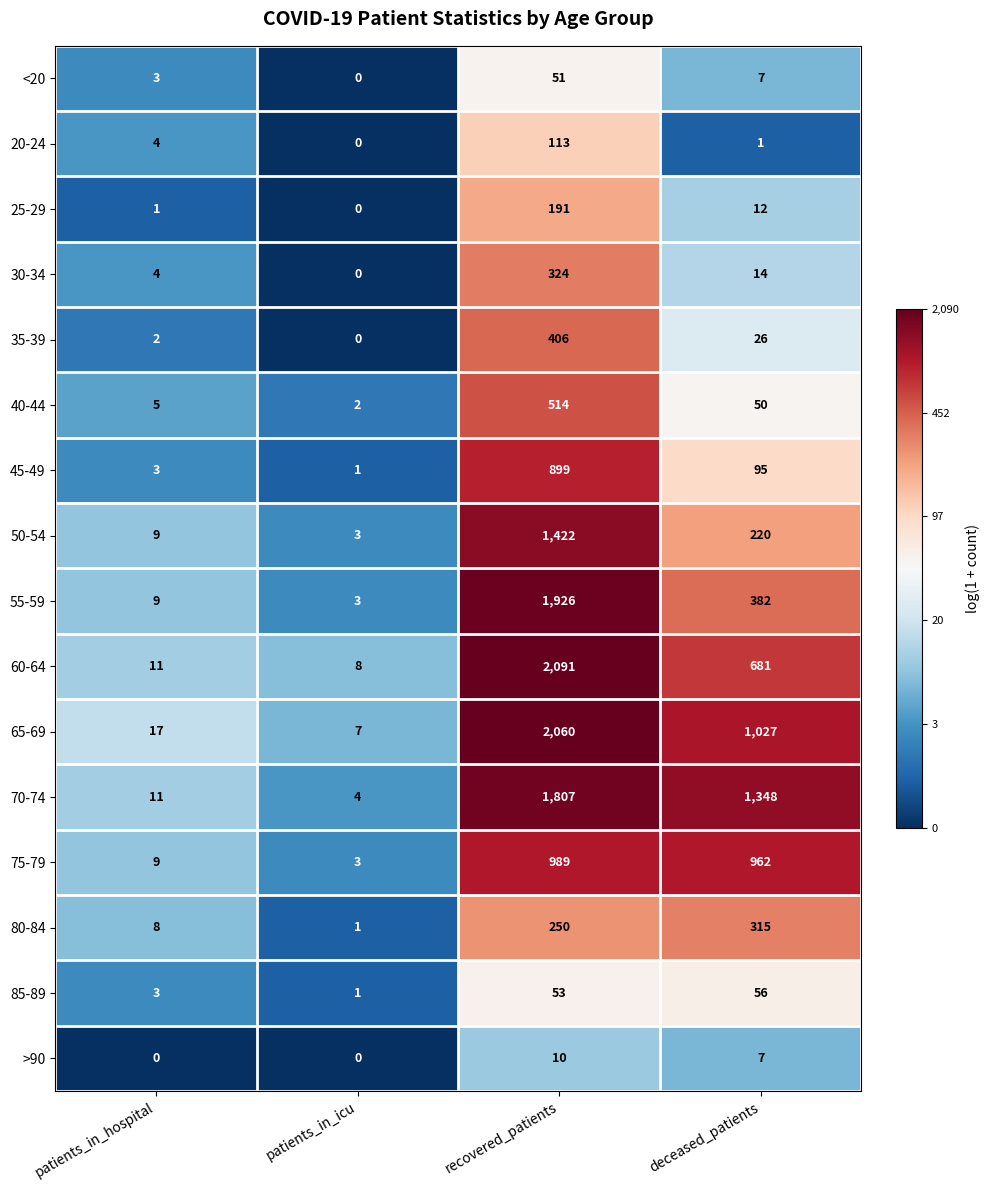

At which category is the sum across all series the highest?

recovered_patients